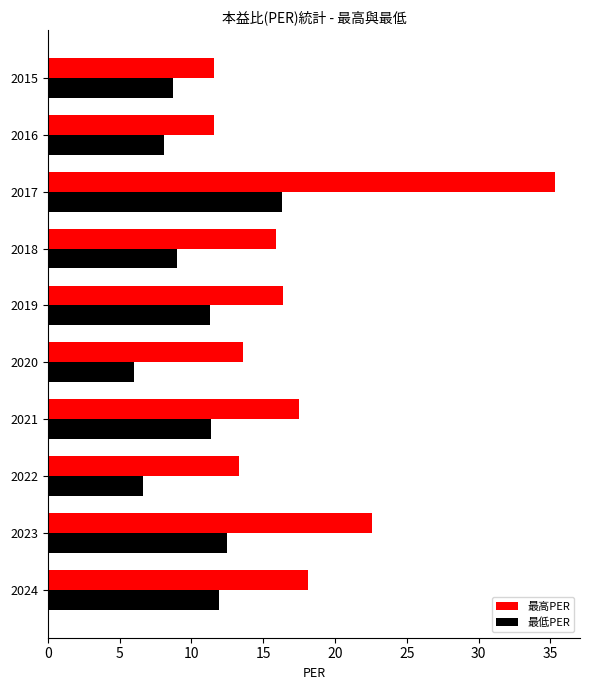

Where is 最高PER nearest to the value 23?

2023